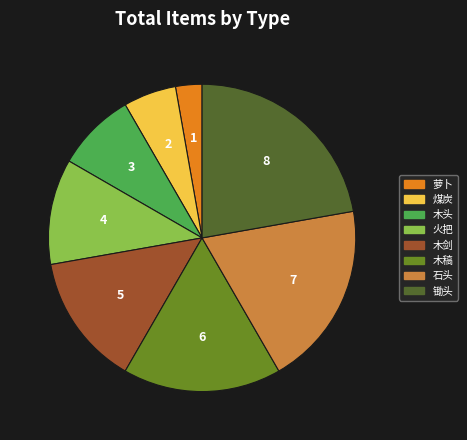

Between 煤炭 and 木头, which is larger?

木头